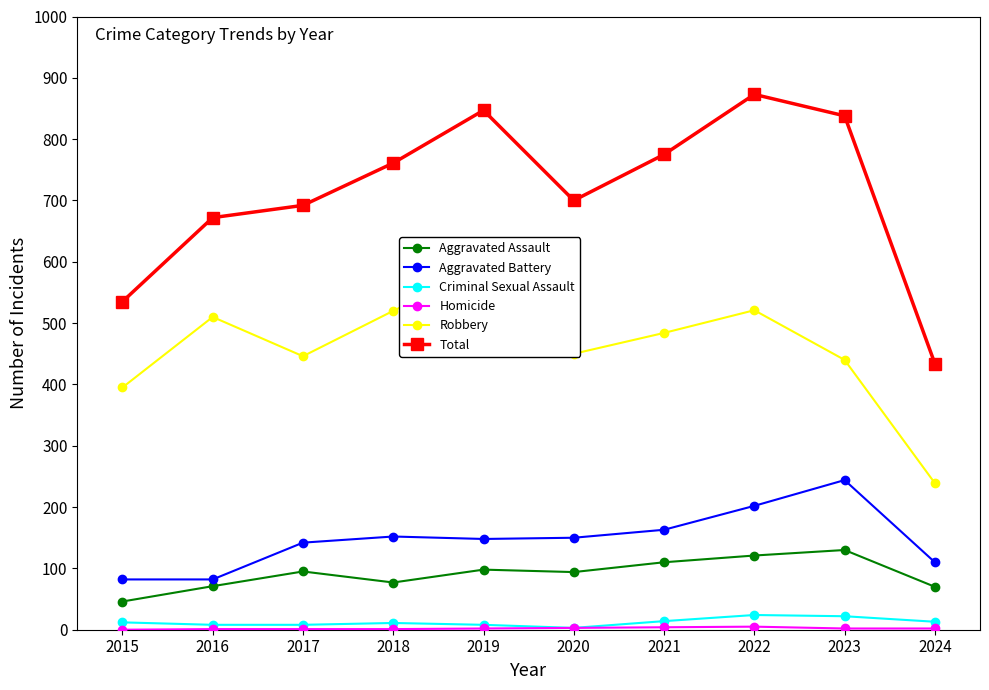

What is the minimum value for Aggravated Assault?

46